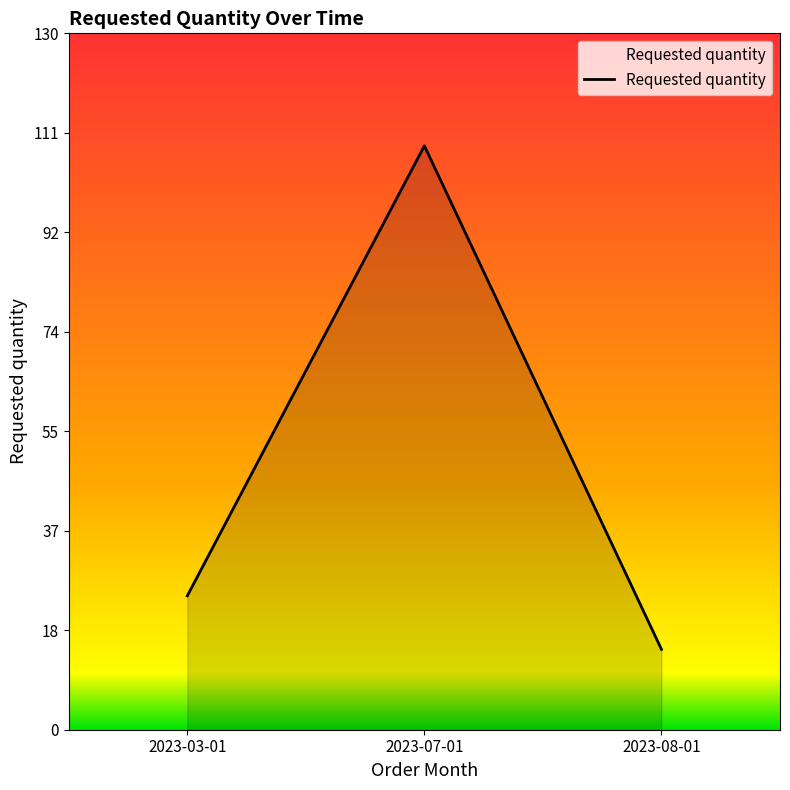

What position from the left is 2023-03-01?

1